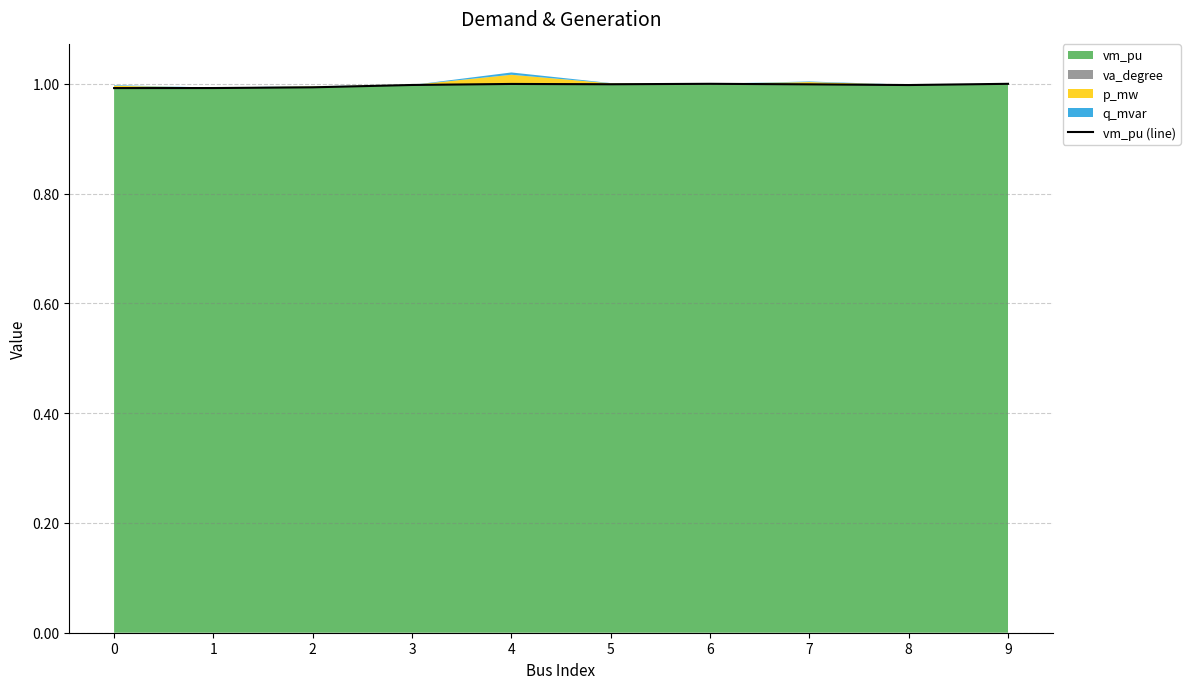

Does the chart display data point markers on the line(s)?

No